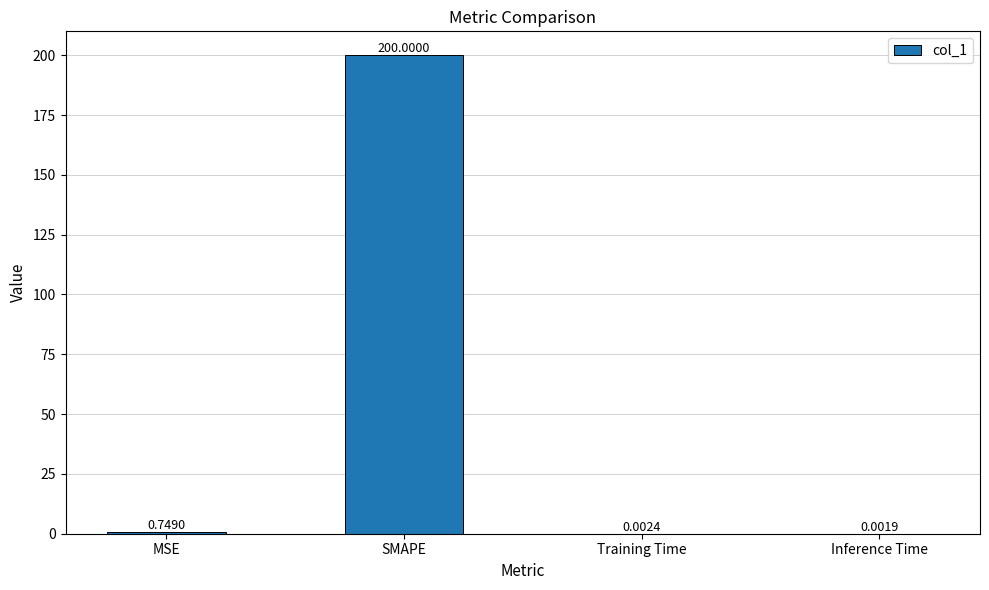

At which label is the value closest to 100?

MSE